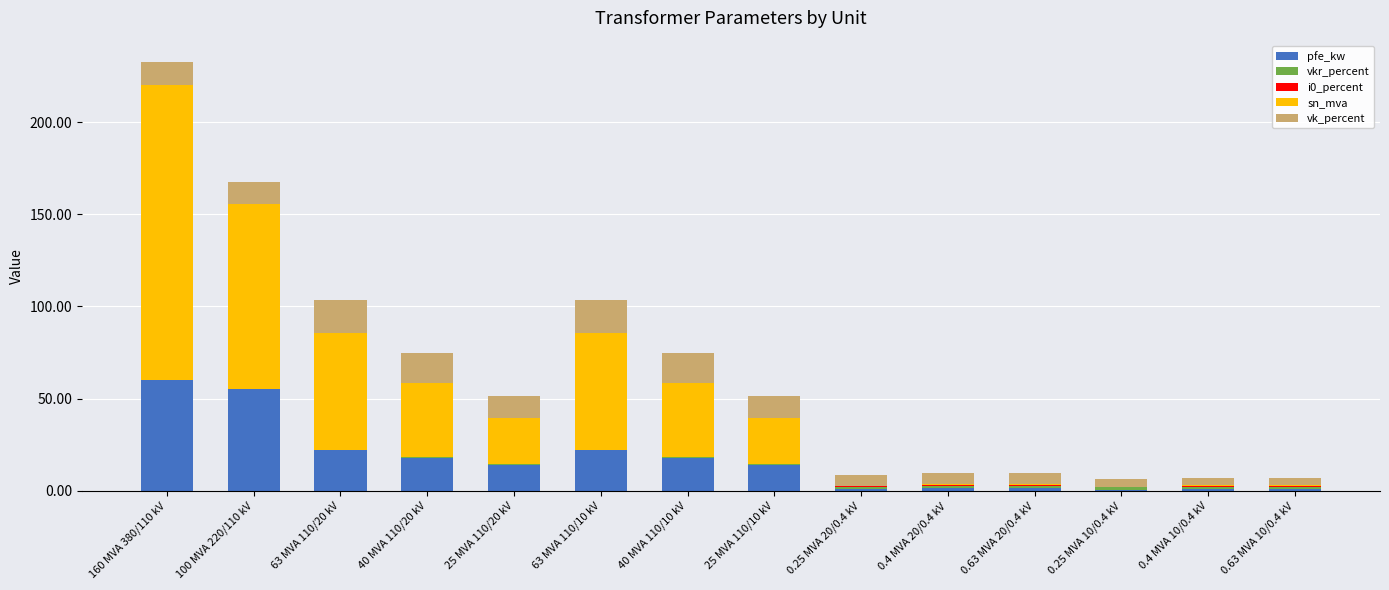

The value of pfe_kw at 160 MVA 380/110 kV is 60.0. True or false?

True